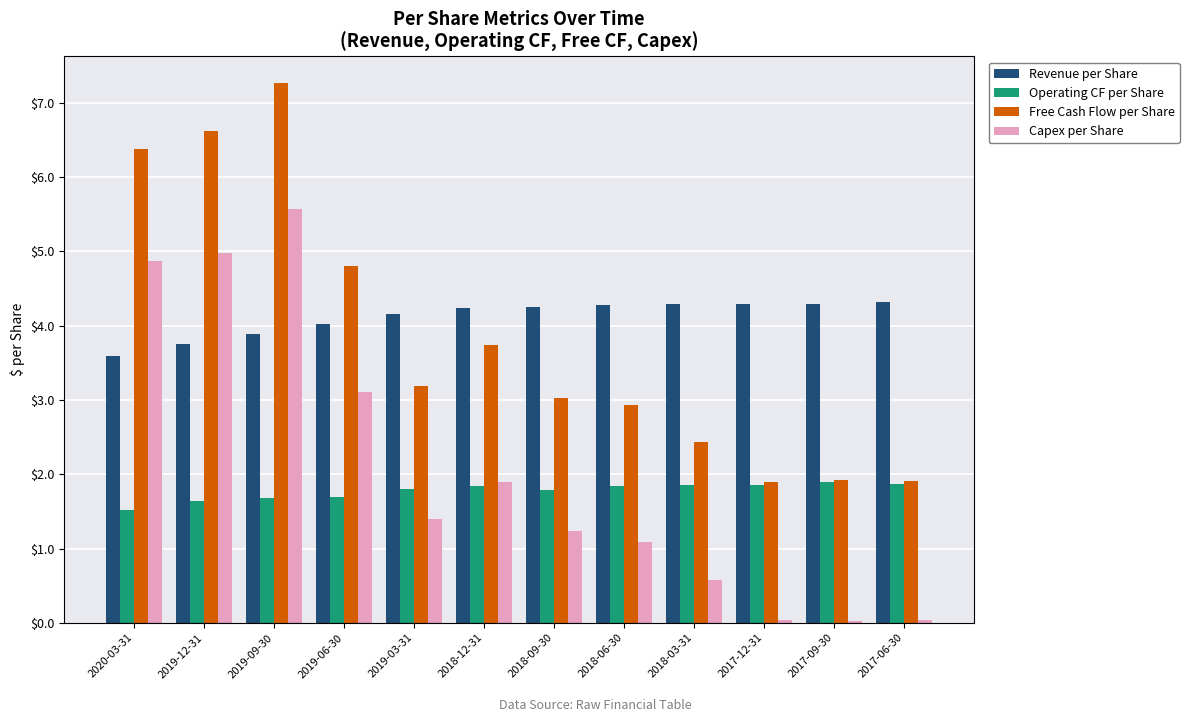

At which category is the sum across all series the highest?

2019-09-30